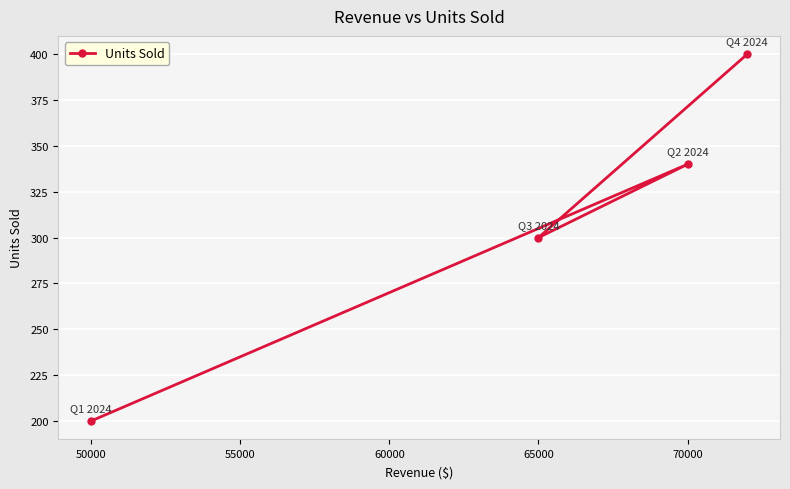

What is the value of the 2nd point from the left?

340